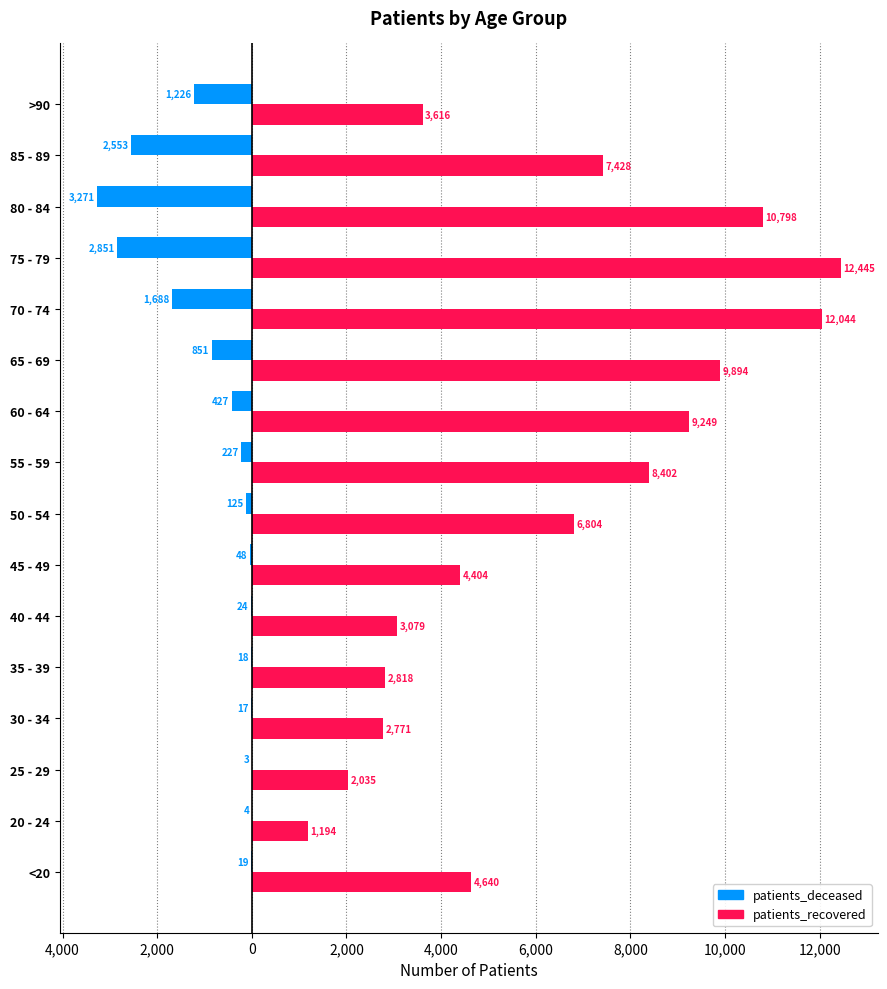

What are all the series names shown in the legend?

patients_deceased, patients_recovered